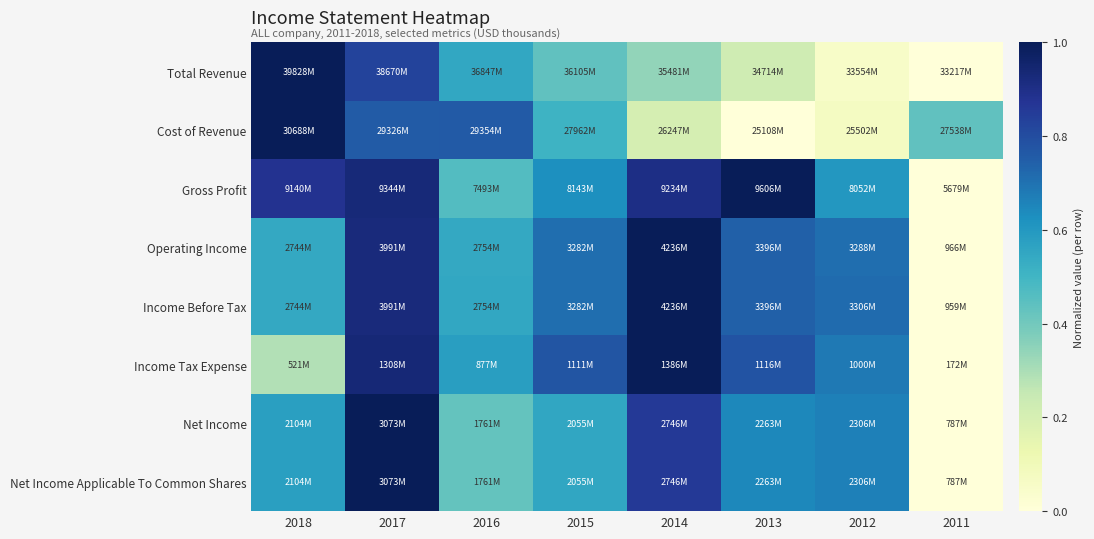

How many categories are shown in the chart?

8